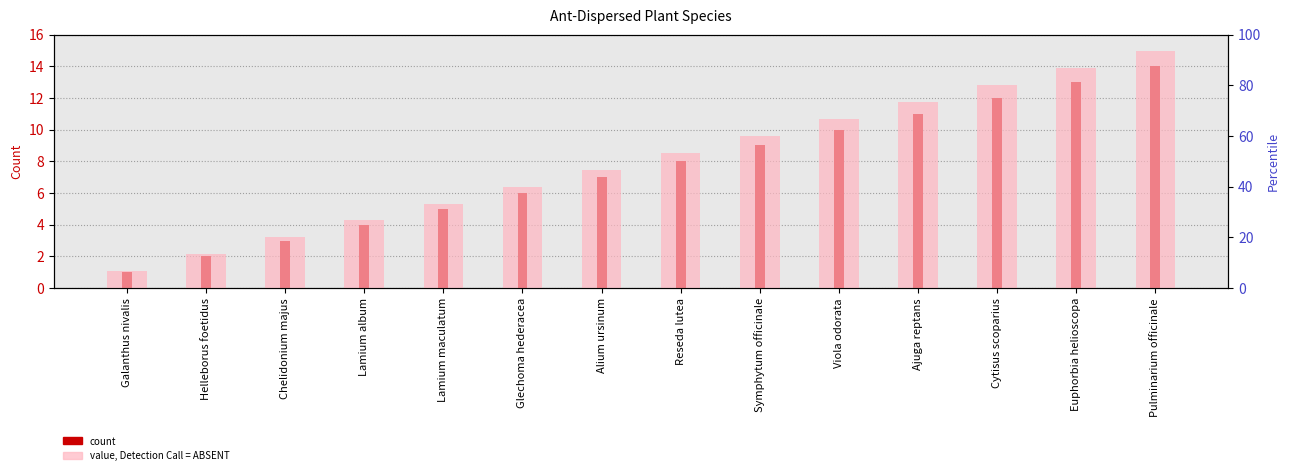

Between Viola odorata and Lamium maculatum, which is larger?

Viola odorata